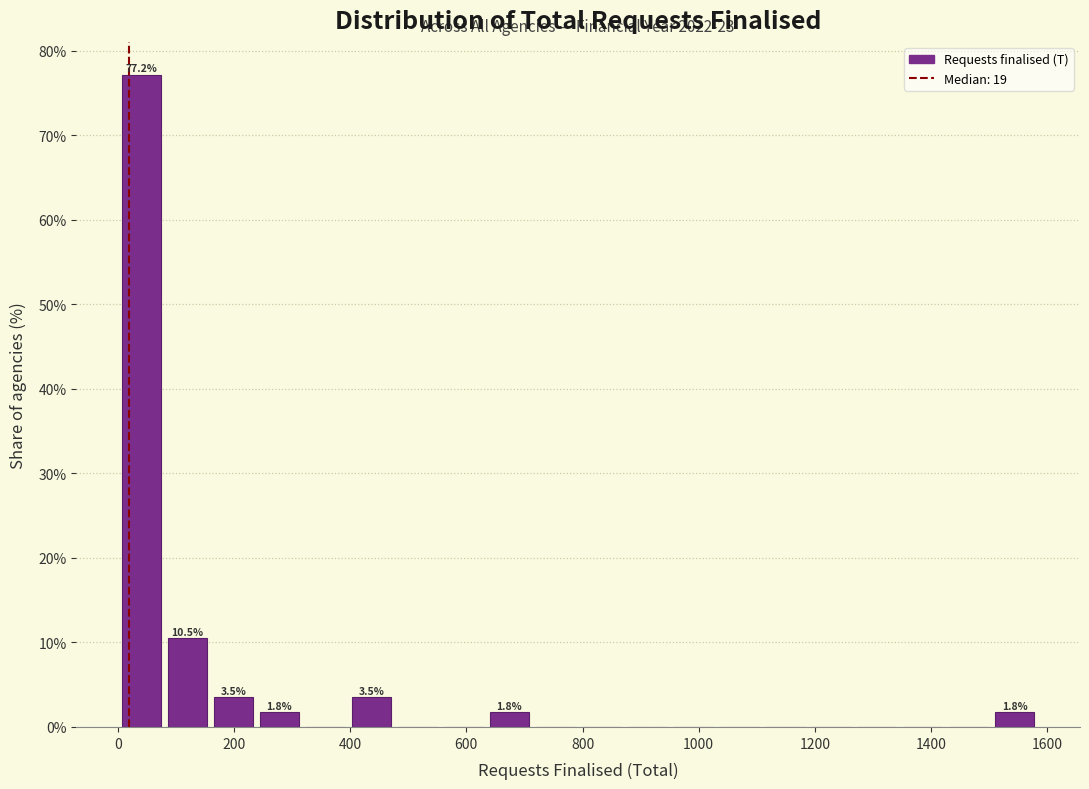

Read against the x-axis, roughly where is the centre of the tallest bar?

40